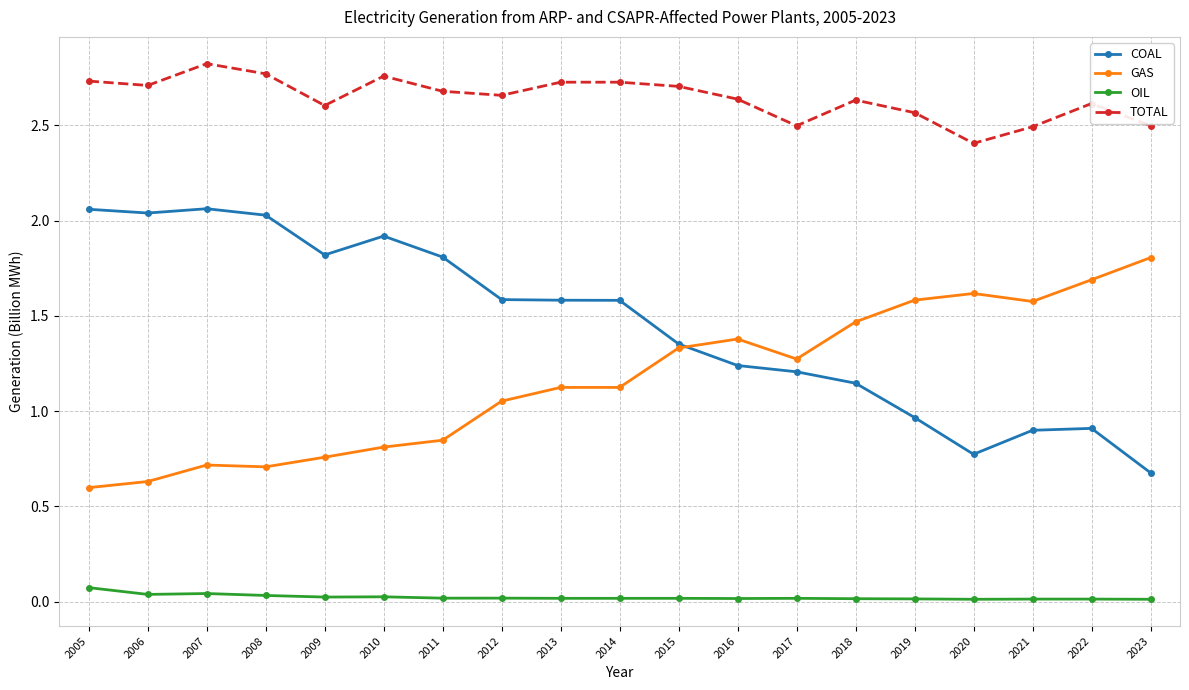

True or false: COAL has more than 2 interior local peaks.

True